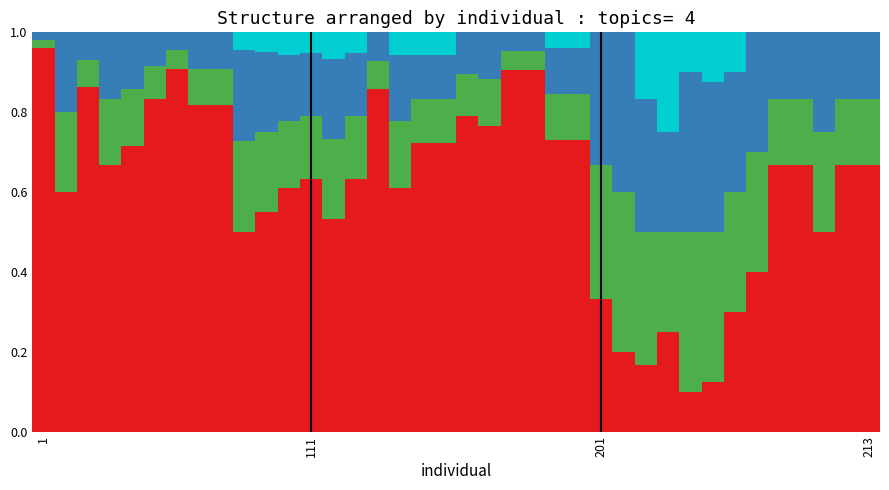

How many data points does each series have?

38